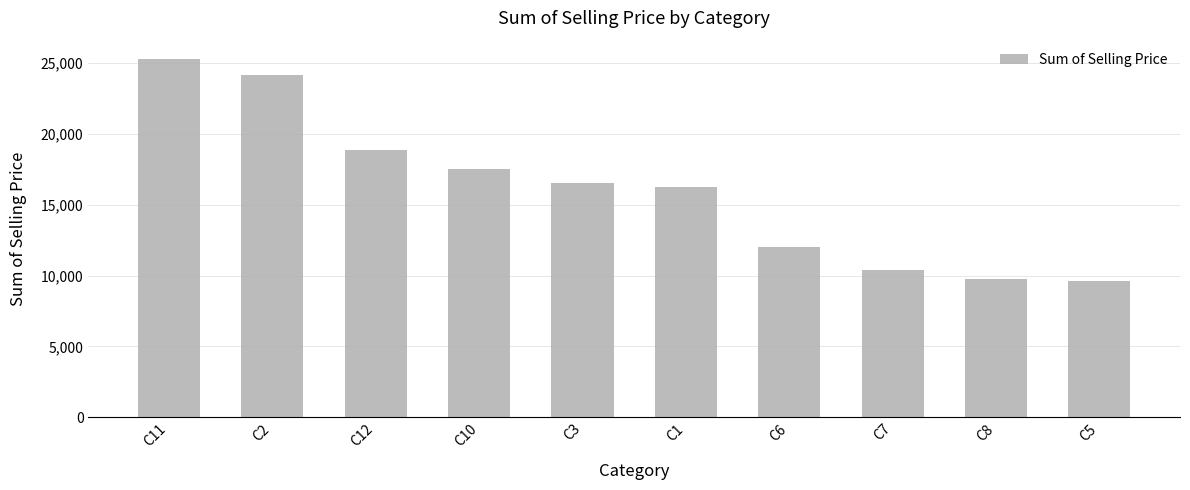

Reading right to left, extract all data points from this chart.

9595.3	9750.1	10367.9	11981.2	16267.7	16503.1	17533.9	18864.8	24153.1	25307.0